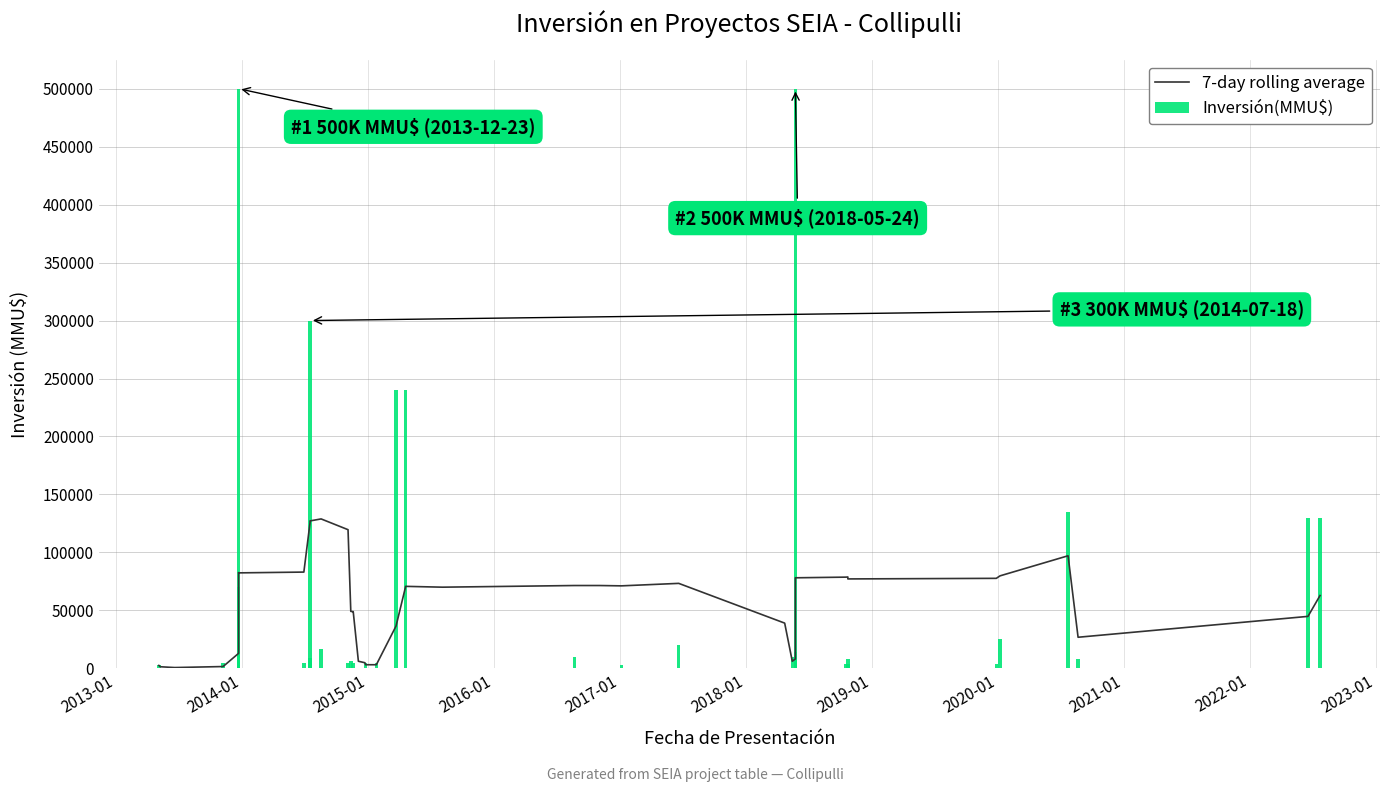

What is the sum of all Inversión(MMU$) values?

2421168.0